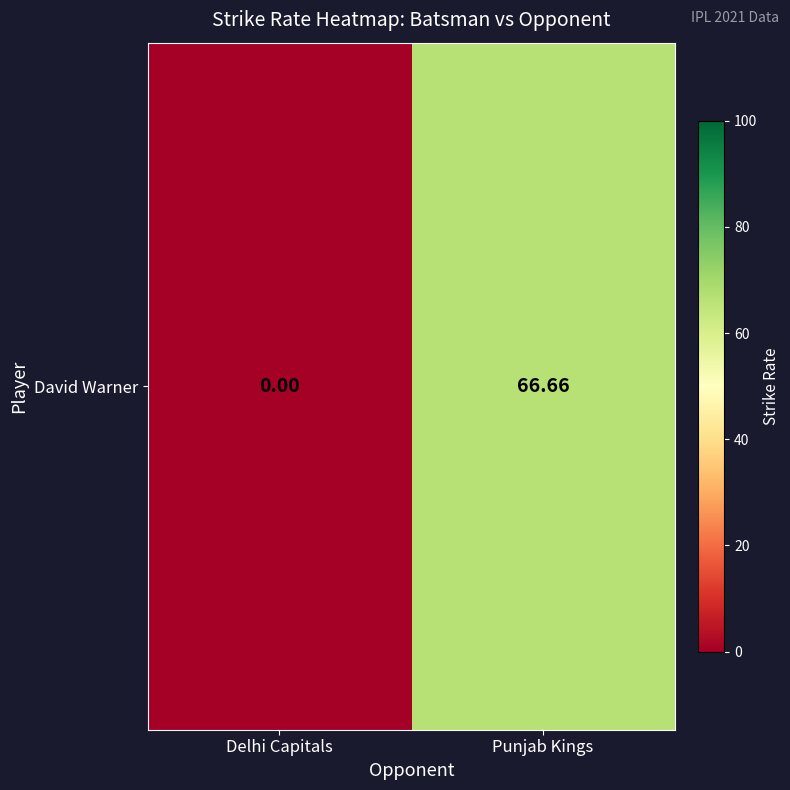

List the labels in order of value, largest first.

Punjab Kings, Delhi Capitals